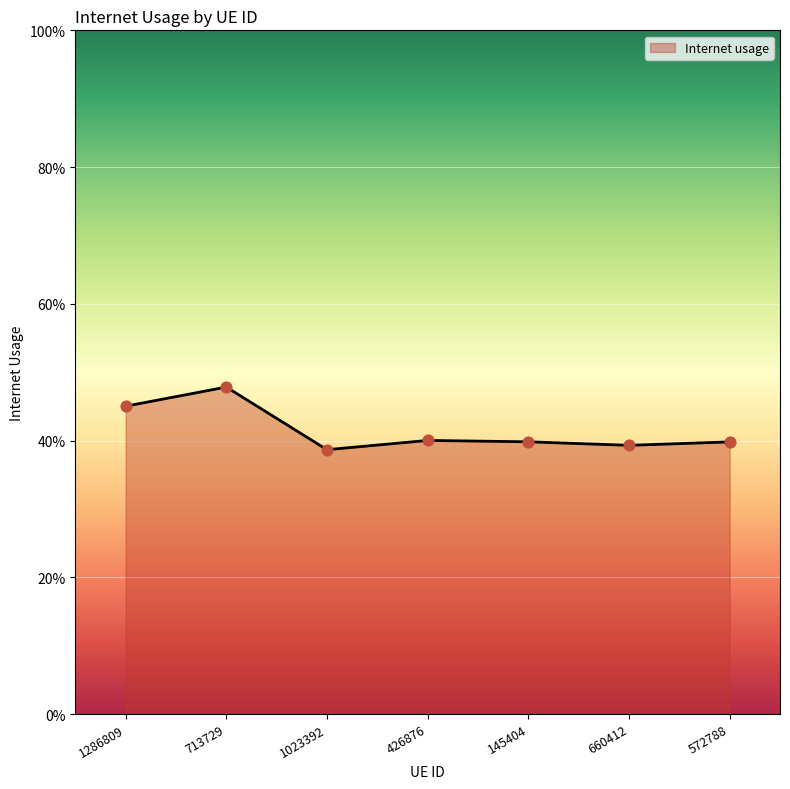

Which has a higher value, 145404 or 1286809?

1286809